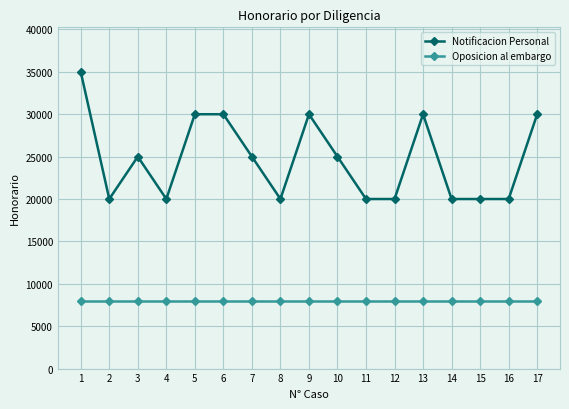

Which series has the largest range (max minus min)?

Notificacion Personal